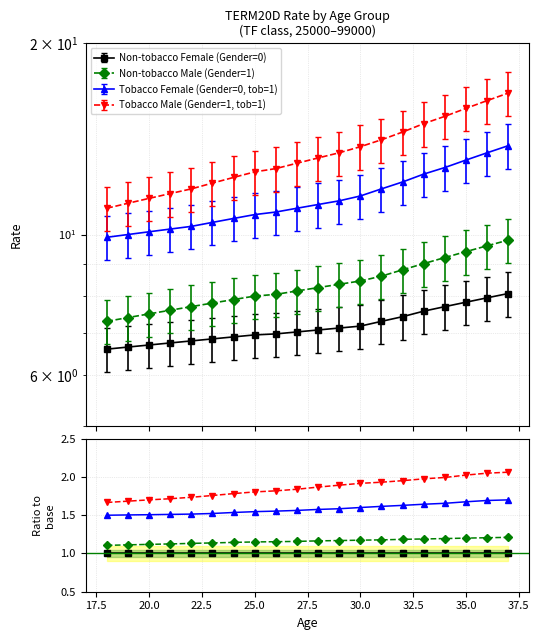

What are all the series names shown in the legend?

Non-tobacco Female (Gender=0), Non-tobacco Male (Gender=1), Tobacco Female (Gender=0, tob=1), Tobacco Male (Gender=1, tob=1)